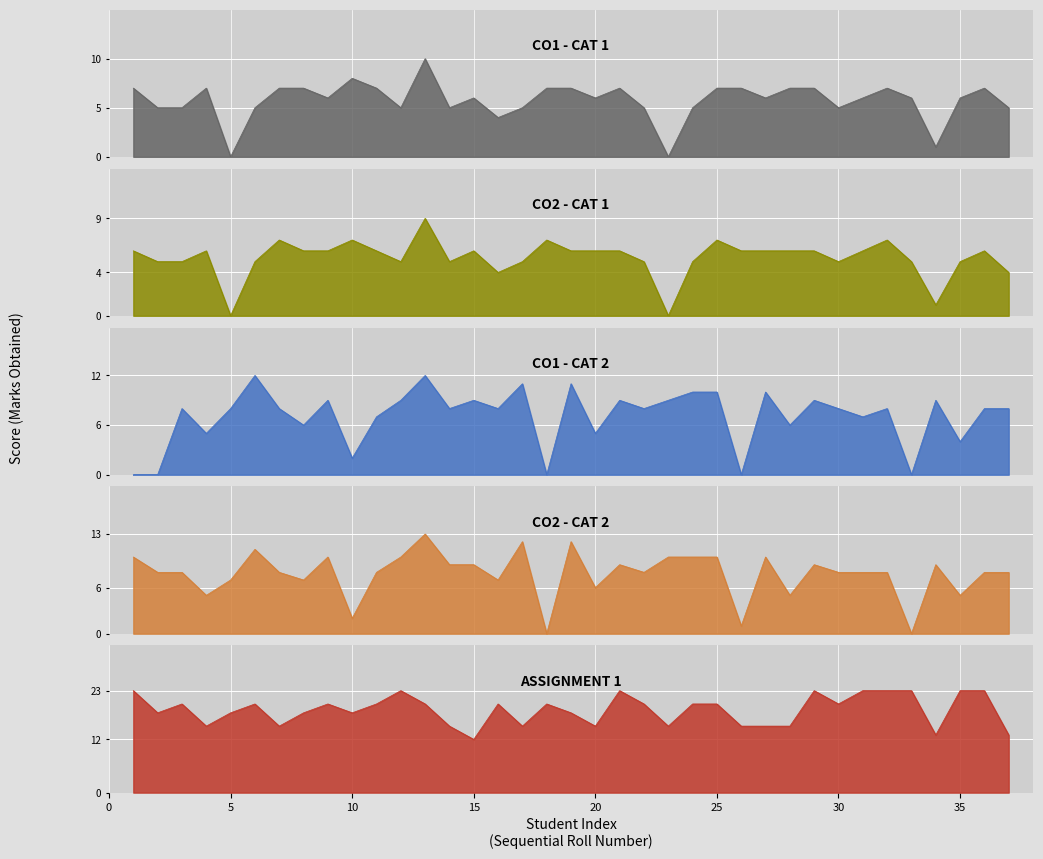

Which label corresponds to the largest value in the chart?

1